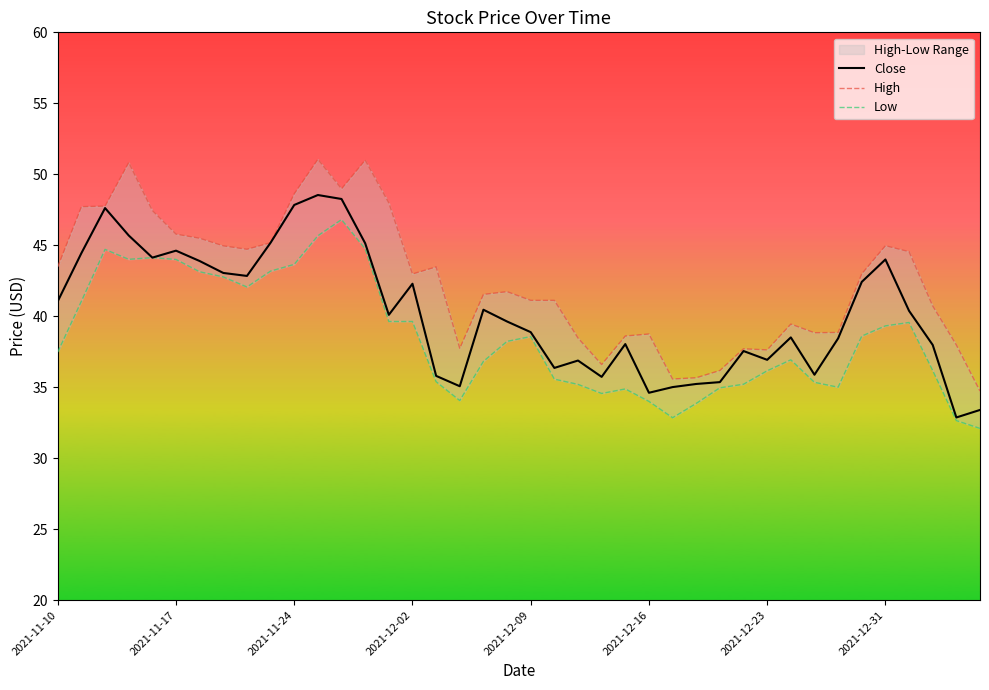

Rank the series by their average value, from highest to lowest.

High, Close, Low